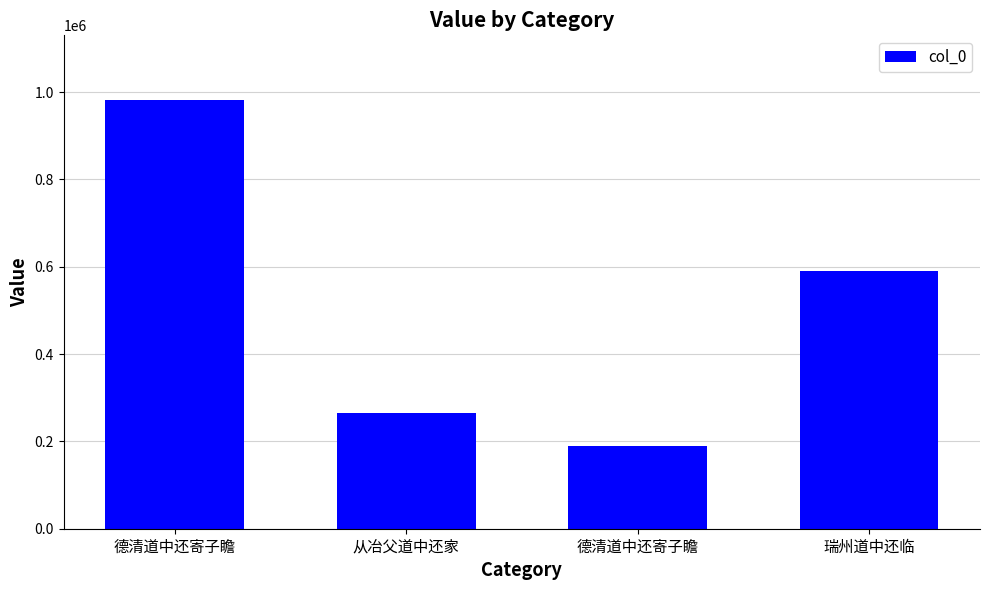

What is the minimum value shown in the chart?

189921